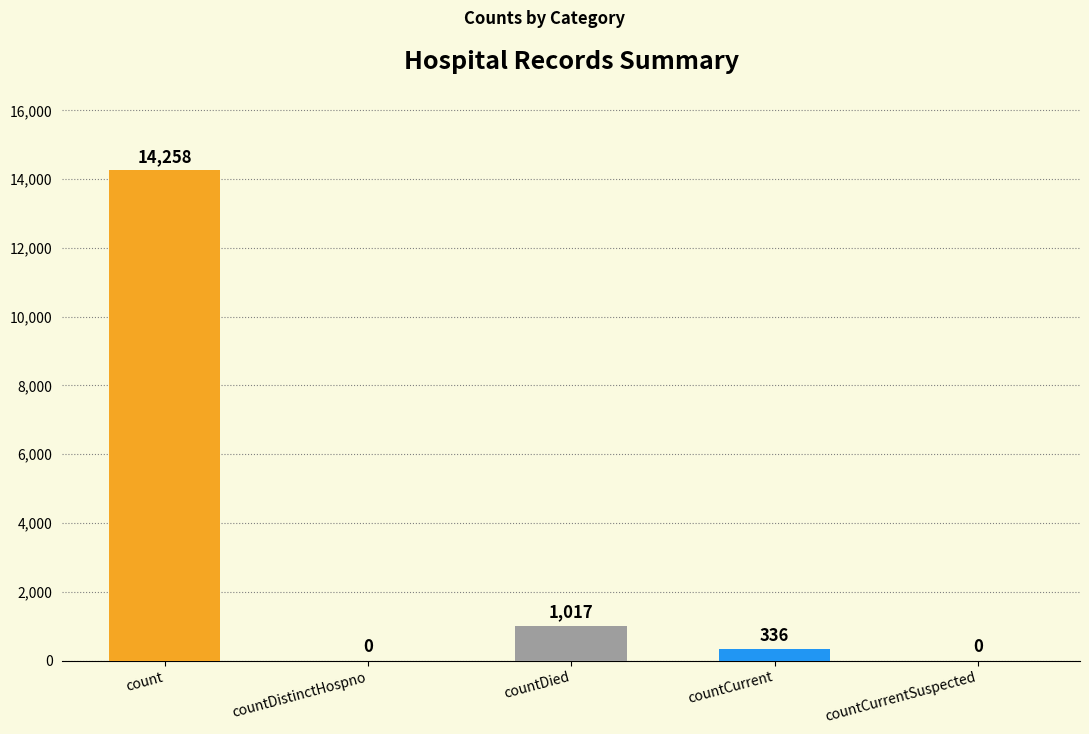

What is the difference between the values at countCurrent and countDistinctHospno?

336